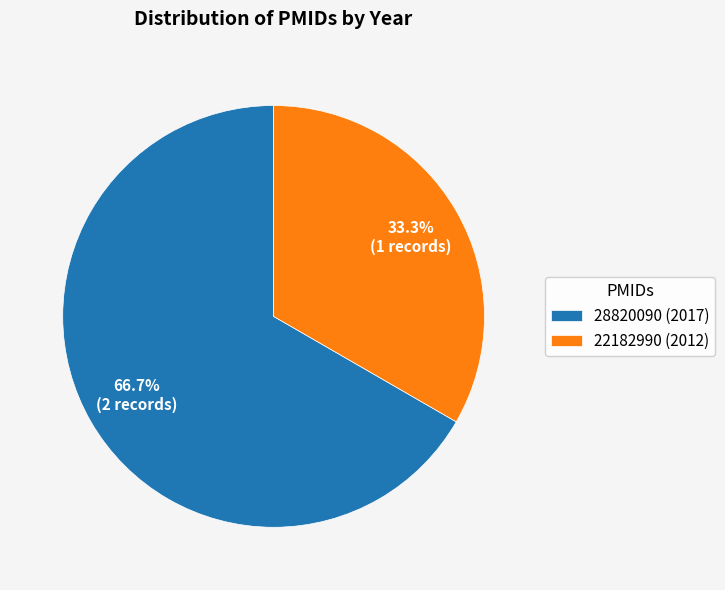

What is the largest slice in the pie chart?

28820090 (2017)